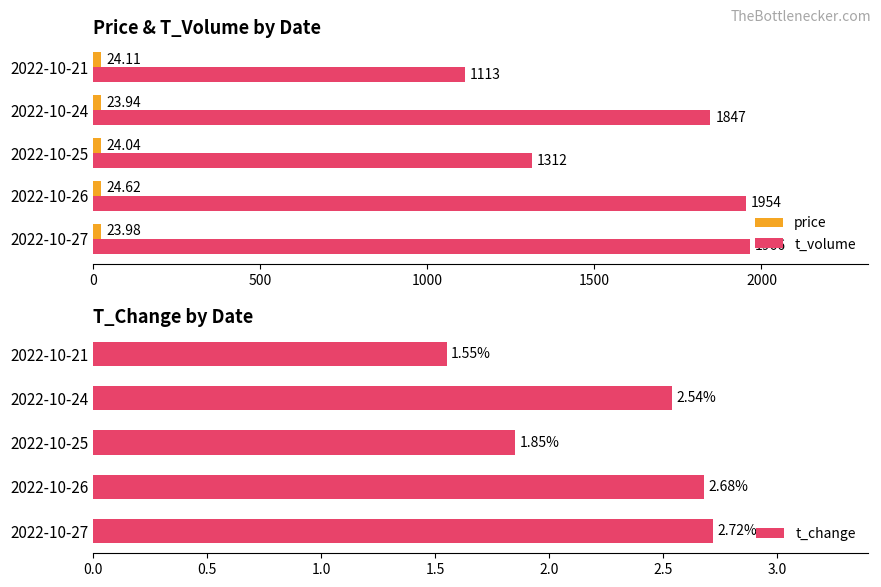

Reading left to right, extract all data points from this chart.

price: 24.0	24.6	24.0	23.9	24.1
t_volume: 1966.0	1954.0	1312.0	1847.0	1113.0
t_change: 2.7	2.7	1.9	2.5	1.6